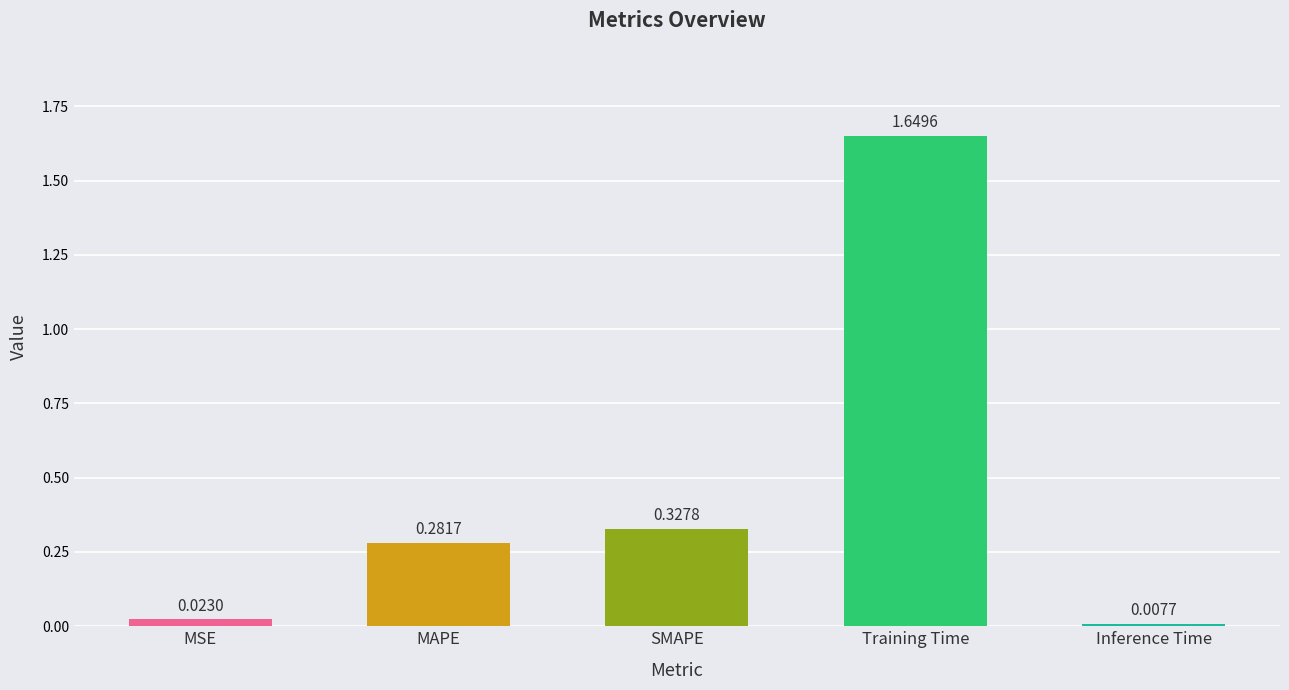

The chart shows a value of 0.5 at MAPE. True or false?

False